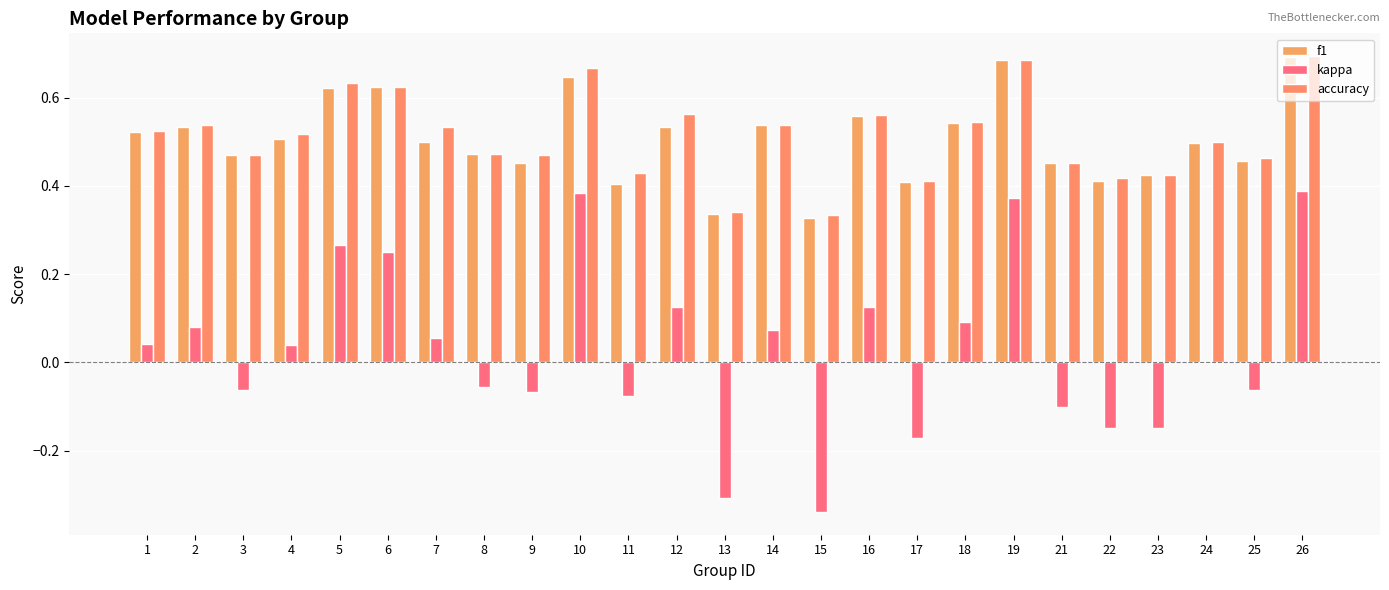

How many data points does each series have?

25